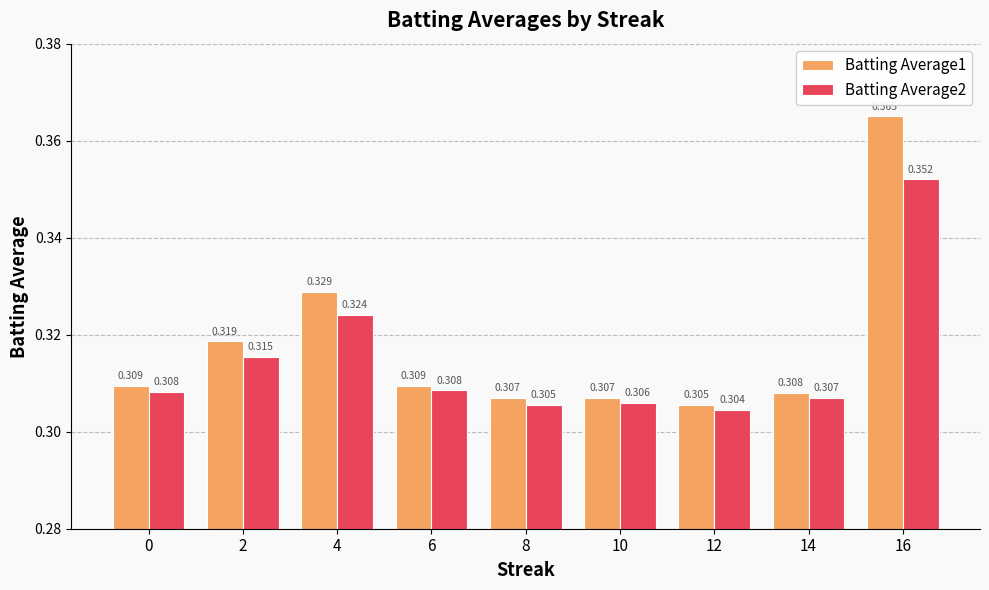

Is the value of Batting Average1 at 0 greater than the value of Batting Average2 at 12?

Yes